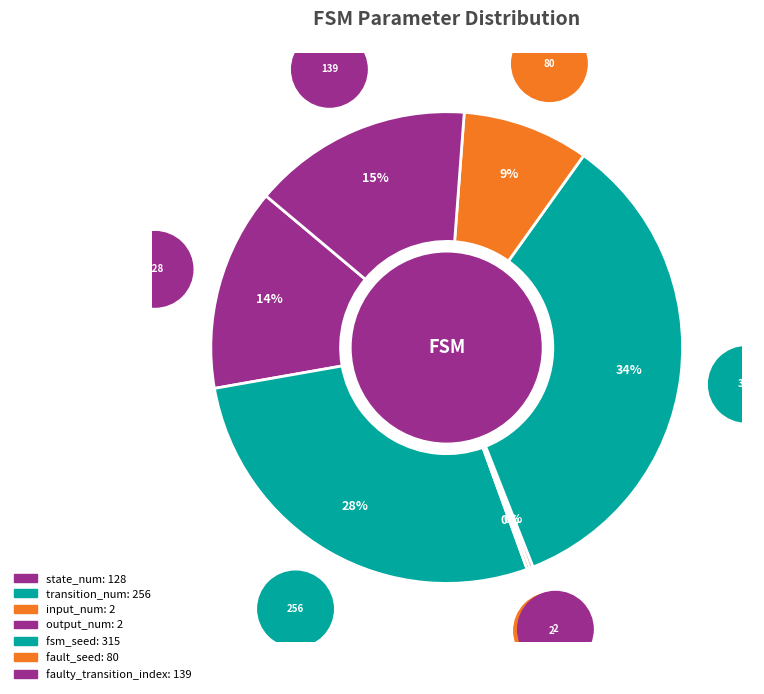

To the nearest percent, what percentage of the pie is fault_seed?

9%